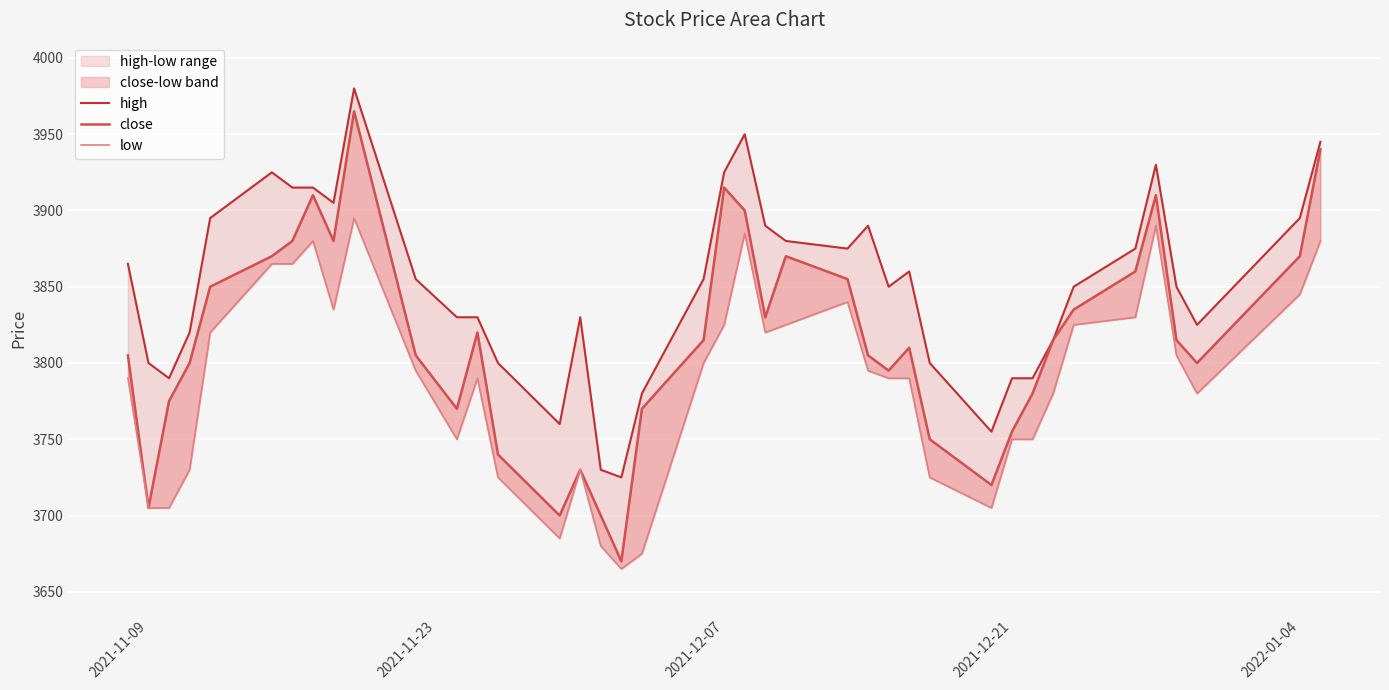

True or false: close and low intersect in this chart.

False